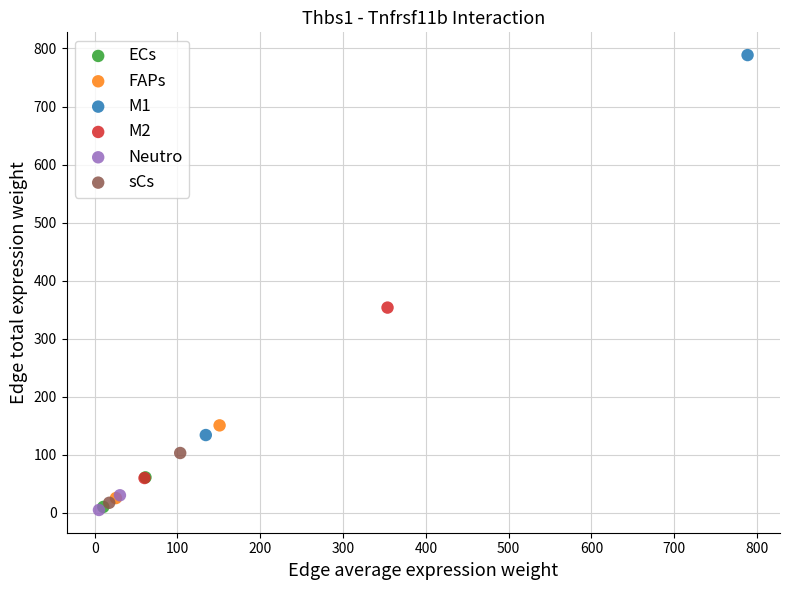

What are all the series names shown in the legend?

ECs, FAPs, M1, M2, Neutro, sCs